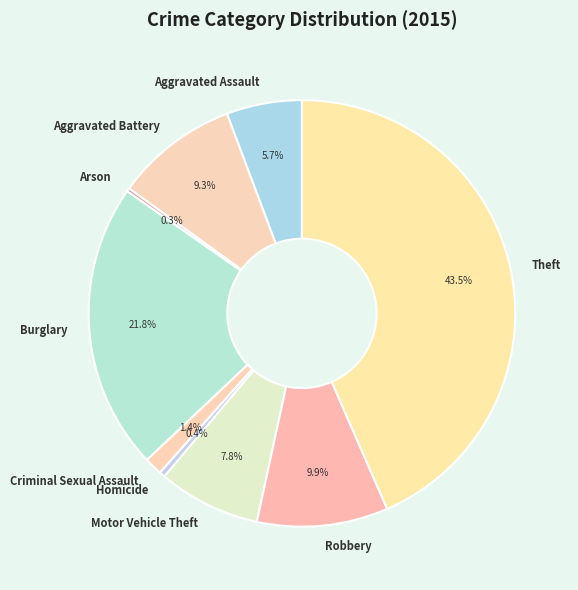

To the nearest percent, what is the difference between the largest and smallest slice percentages?

43%